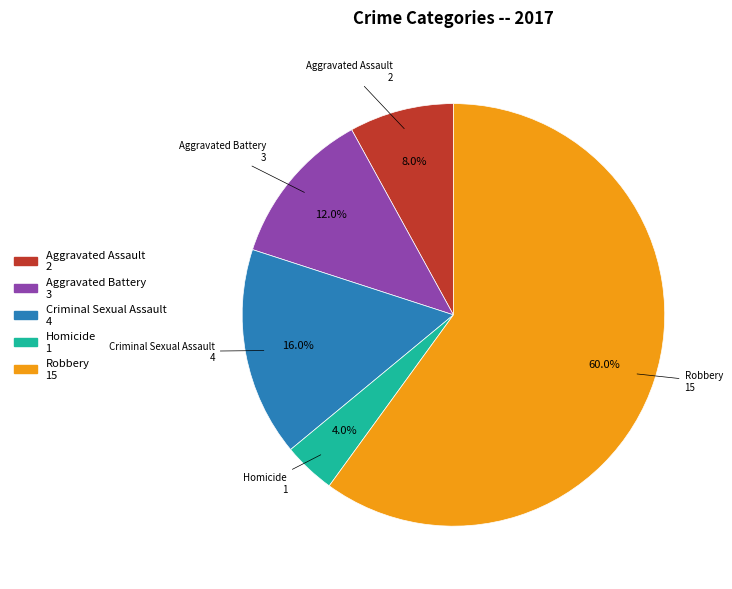

Count the number of slices in the pie.

5